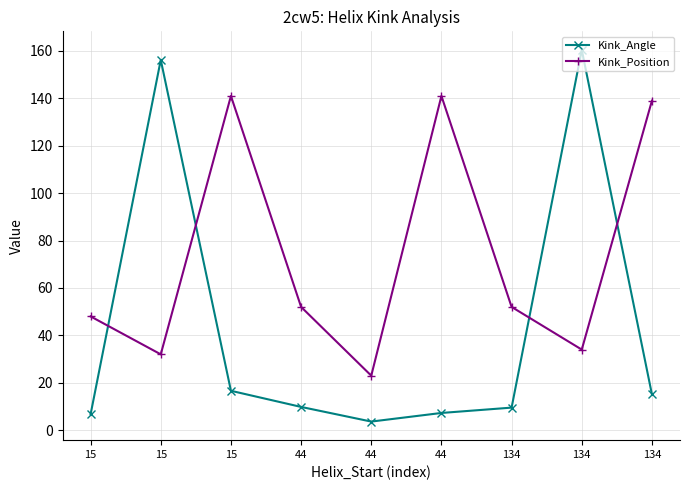

What are all the series names shown in the legend?

Kink_Angle, Kink_Position